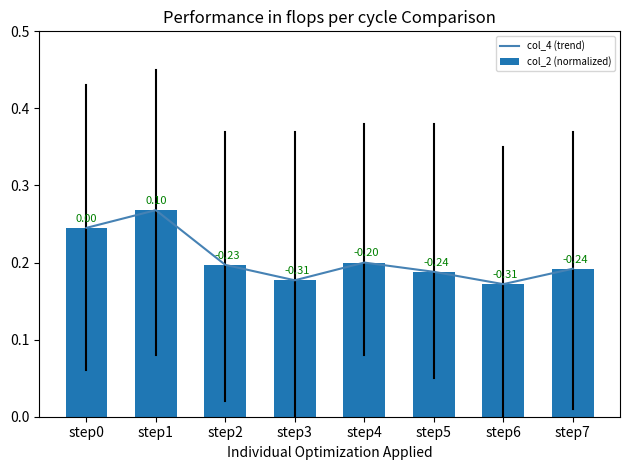

What is the value of the col_2 (normalized) bar at the 3rd from the left?

0.2